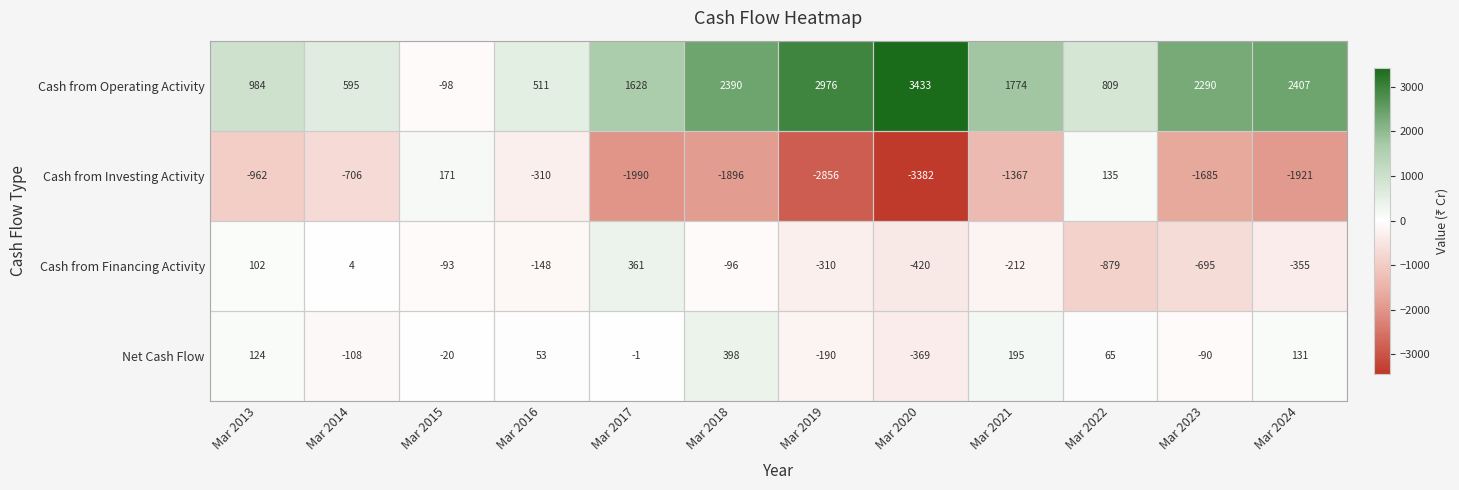

What is the sum of all Cash from Operating Activity values?

19699